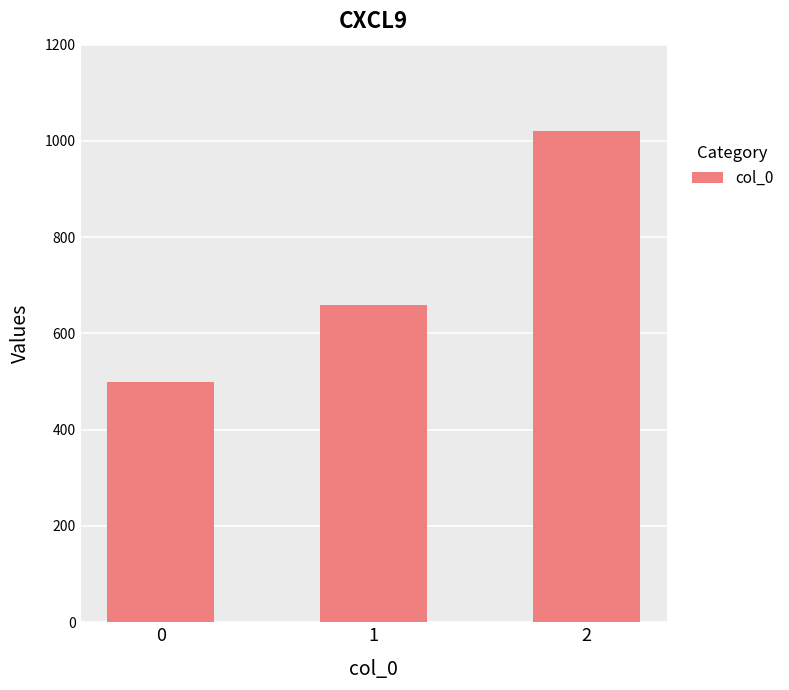

List the labels in order of value, smallest first.

0, 1, 2